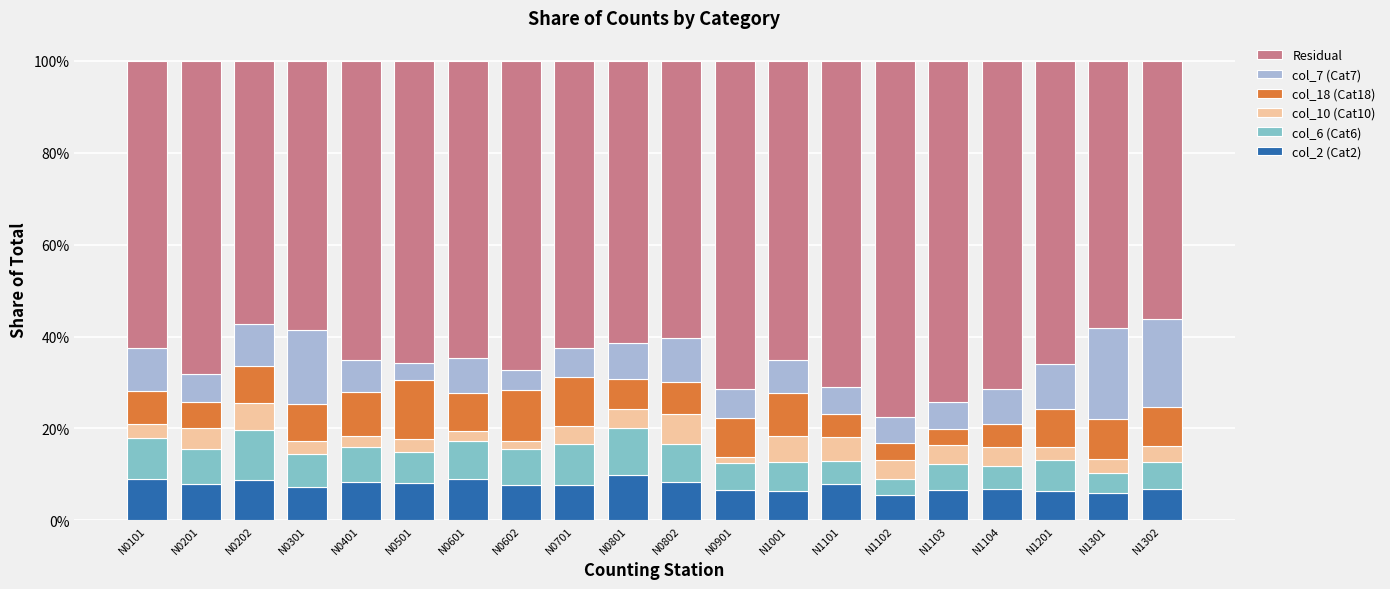

True or false: col_2 (Cat2) has a value of 0.0 at N0901.

False